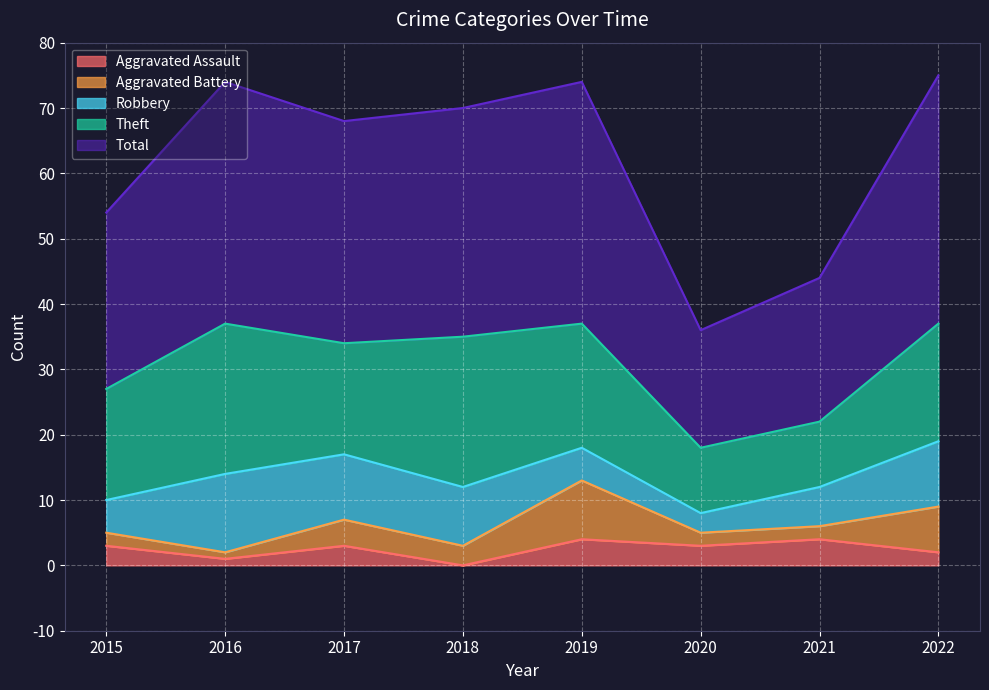

What is the maximum value shown in the chart?

38